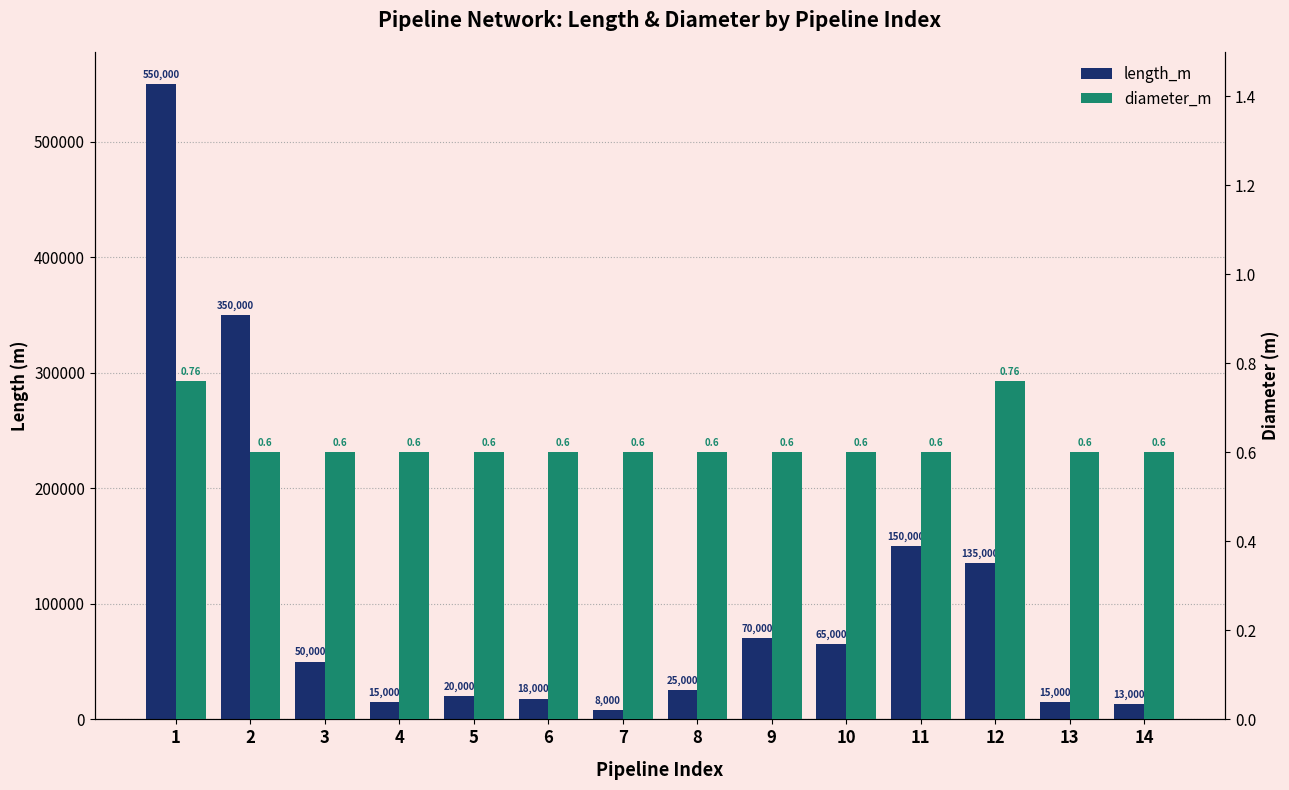

True or false: diameter_m has a value of 0.6 at 5.

True